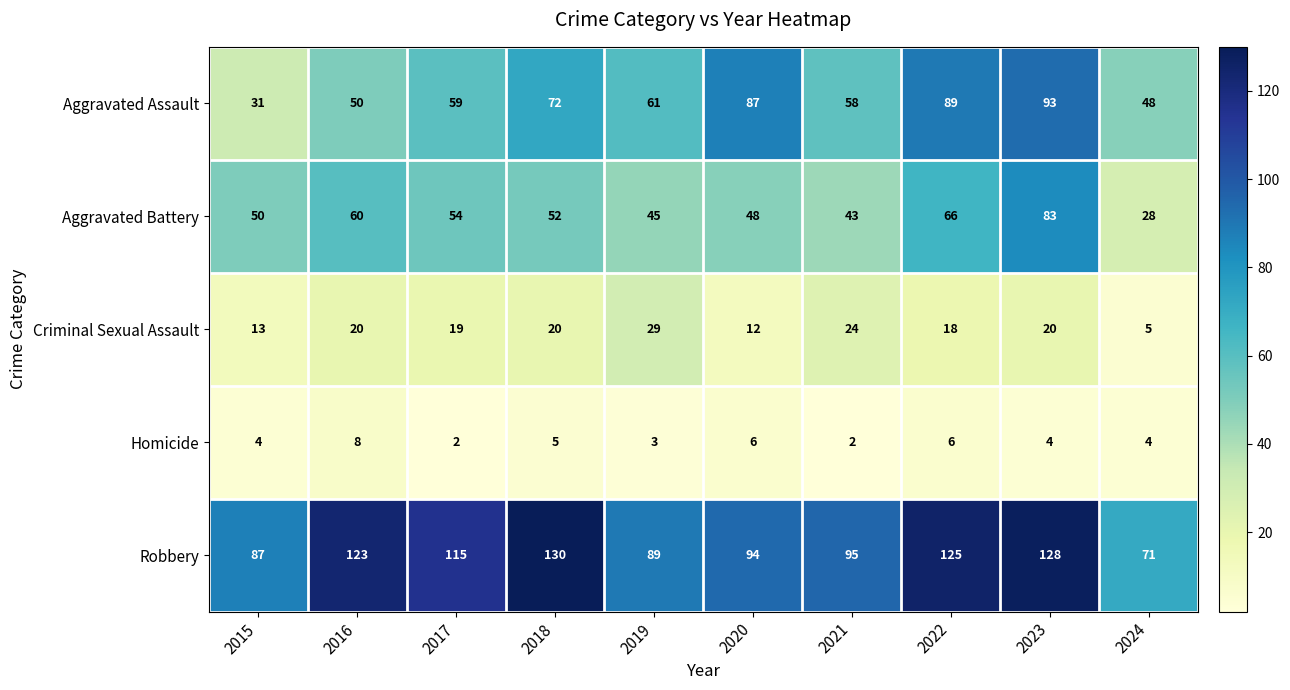

Is it true that Aggravated Assault equals 105 at 2017?

False